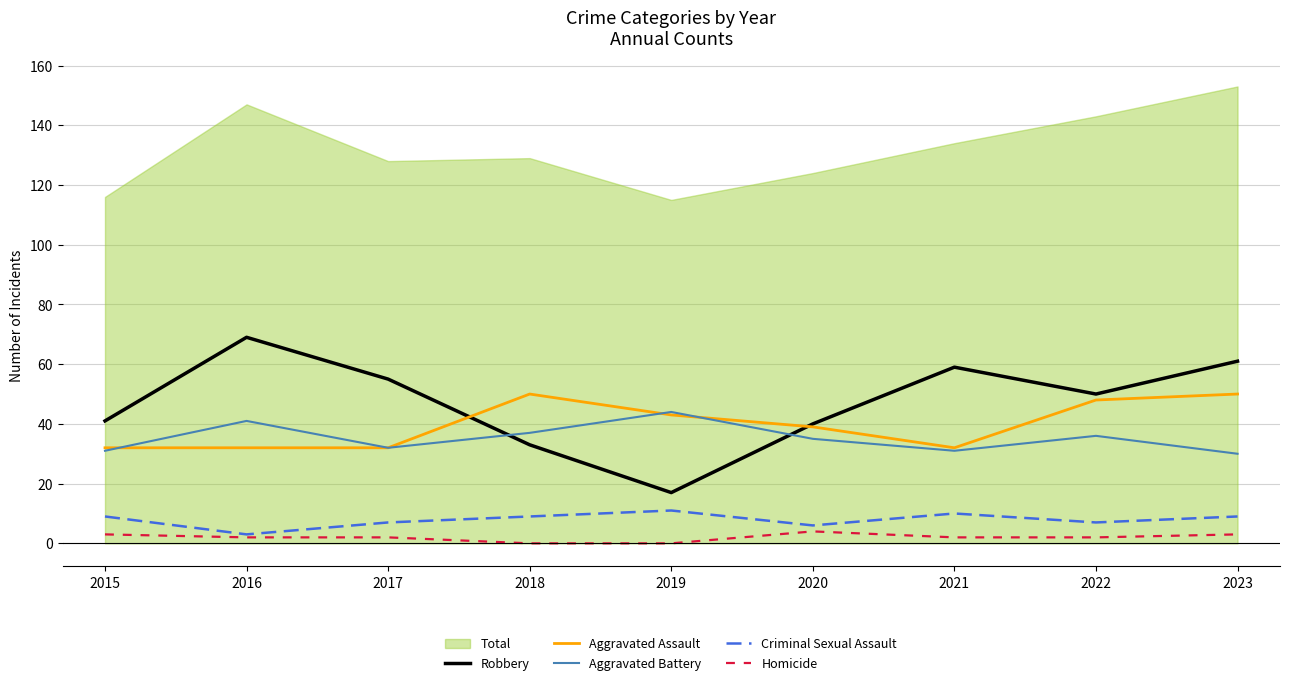

The value of Criminal Sexual Assault at 2017 is 3. True or false?

False